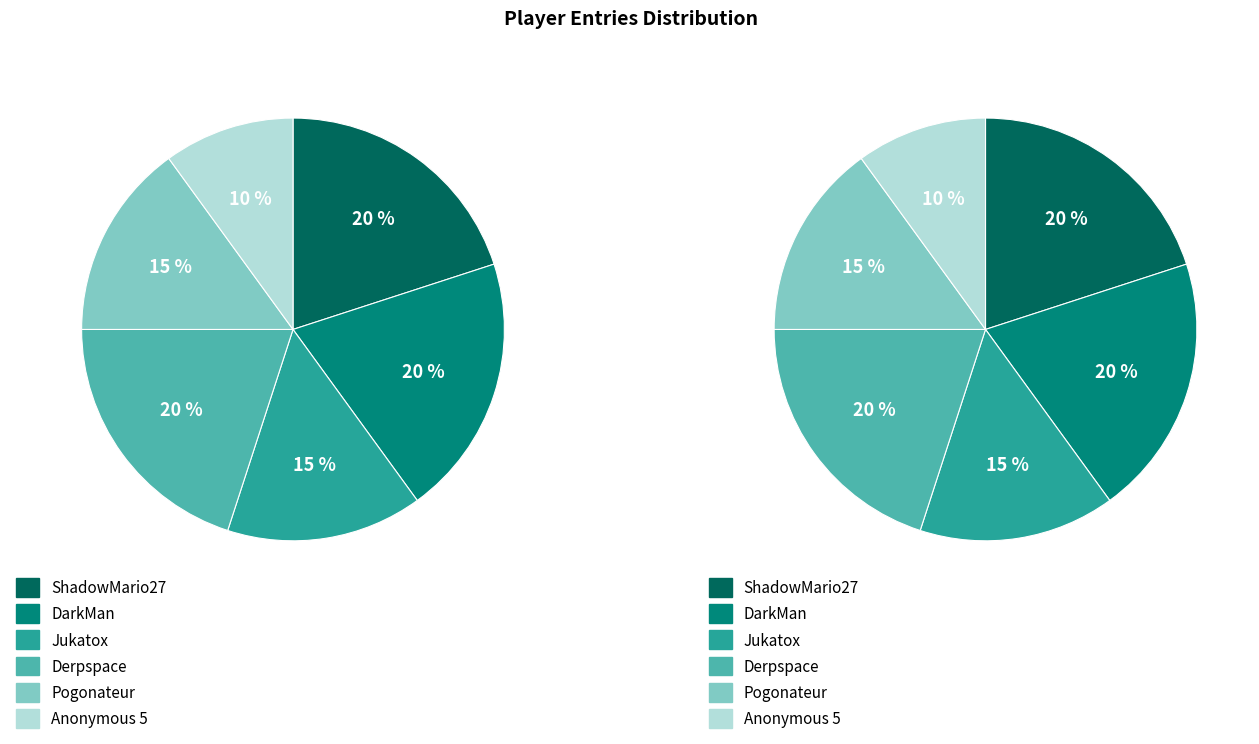

Which slice is the largest?

ShadowMario27